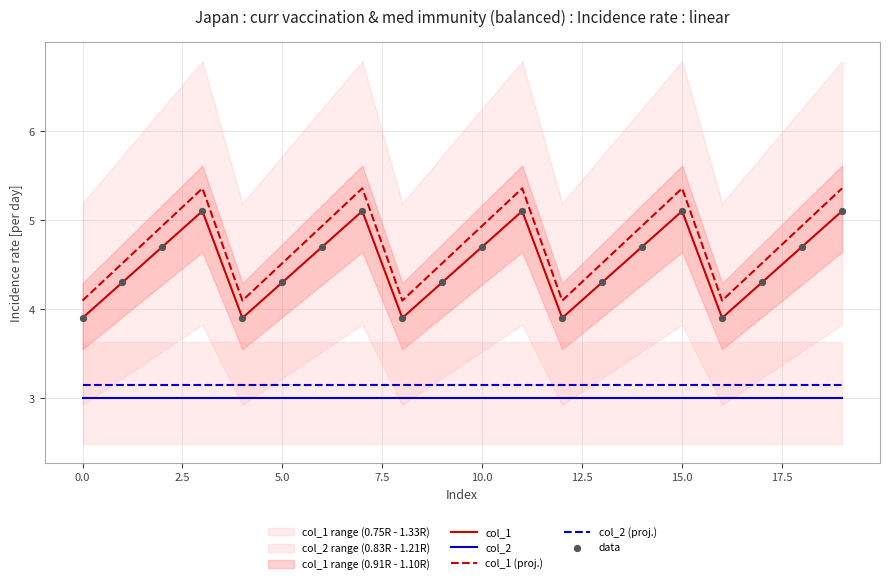

True or false: col_2 and col_2 (proj.) intersect in this chart.

False